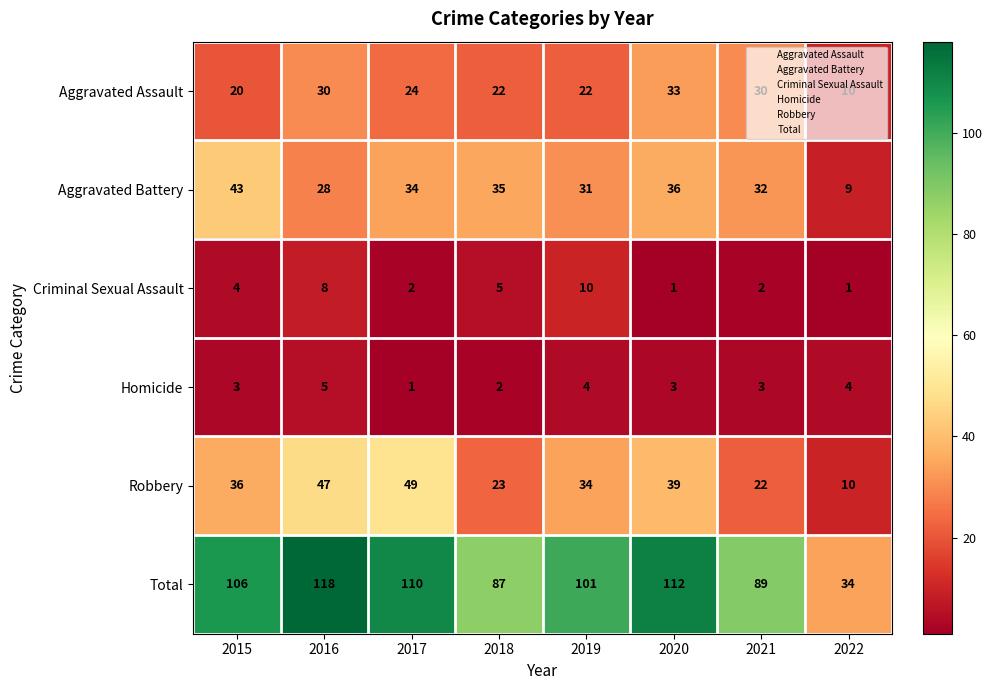

Which series has the largest total across all categories?

Total